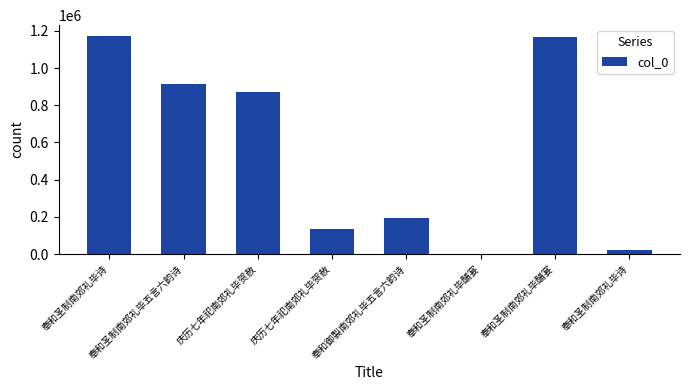

List the labels in order of value, smallest first.

奉和圣制南郊礼毕酺宴, 奉和圣制南郊礼毕诗, 庆历七年祀南郊礼毕贺赦, 奉和御製南郊礼毕五言六韵诗, 庆历七年祀南郊礼毕贺赦, 奉和圣制南郊礼毕五言六韵诗, 奉和圣制南郊礼毕酺宴, 奉和圣制南郊礼毕诗